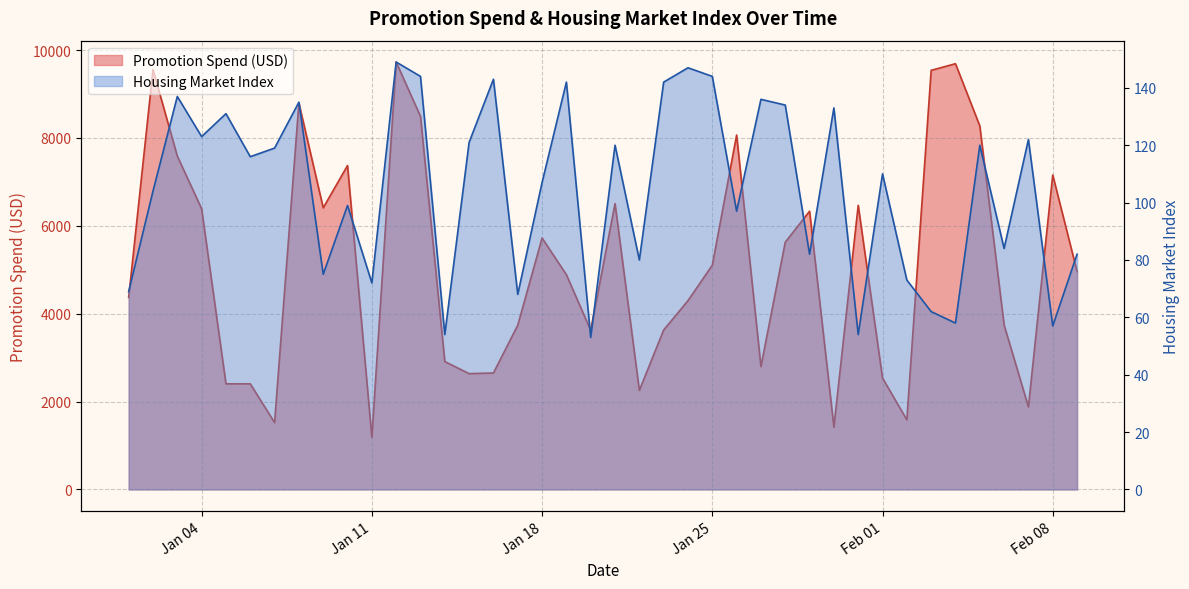

Which series changed the most between 1/22/2022 and 1/31/2022?

Promotion Spend (USD)